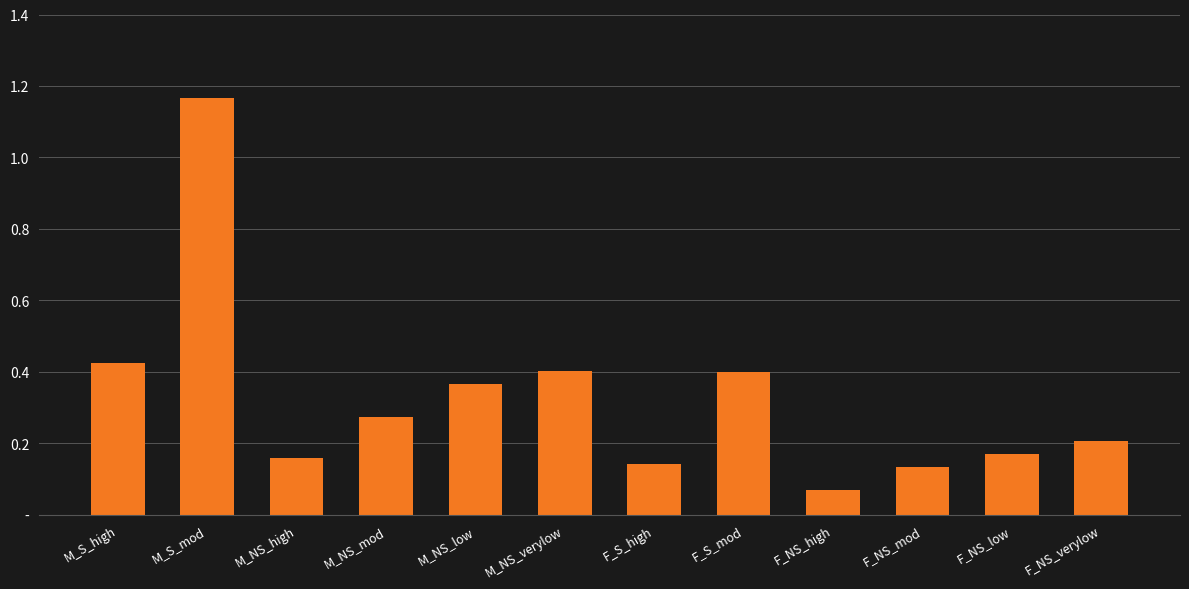

List the labels in order of value, smallest first.

F_NS_high, F_NS_mod, F_S_high, M_NS_high, F_NS_low, F_NS_verylow, M_NS_mod, M_NS_low, F_S_mod, M_NS_verylow, M_S_high, M_S_mod